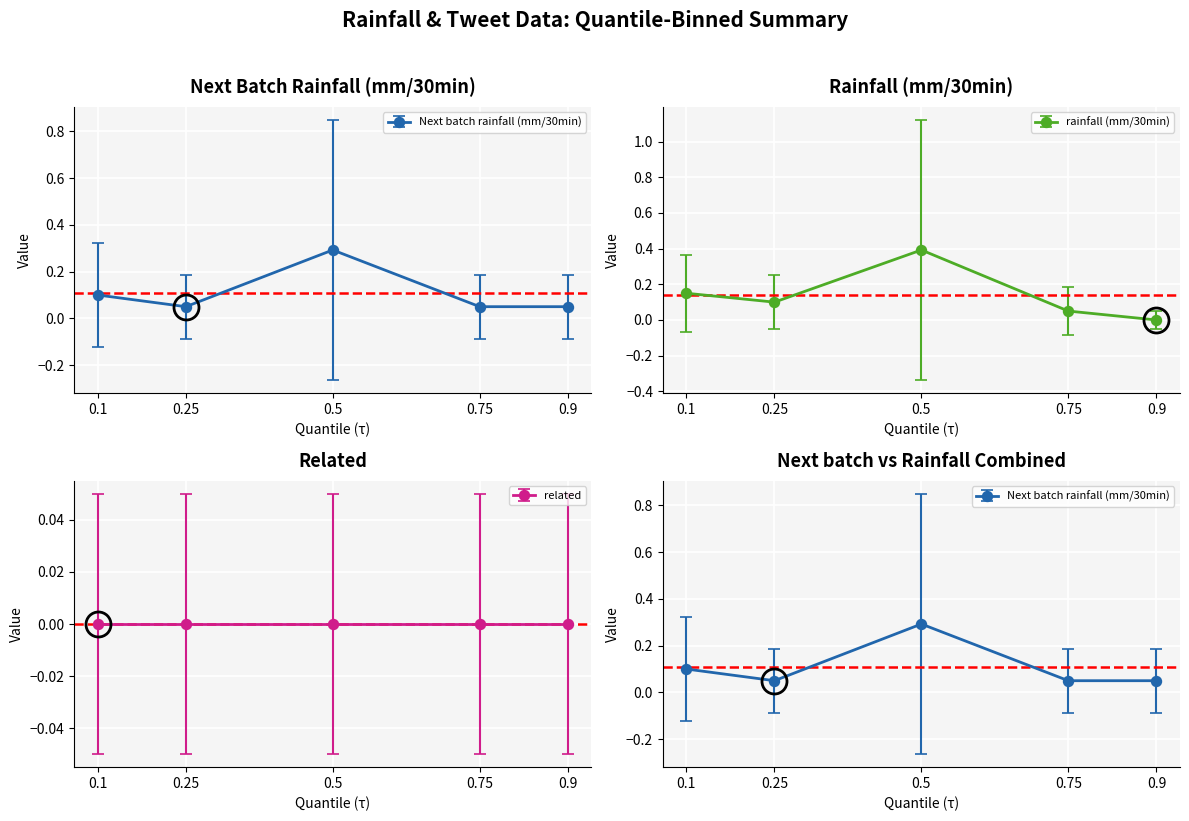

Which category has the highest value in the rainfall (mm/30min) series?

0.5